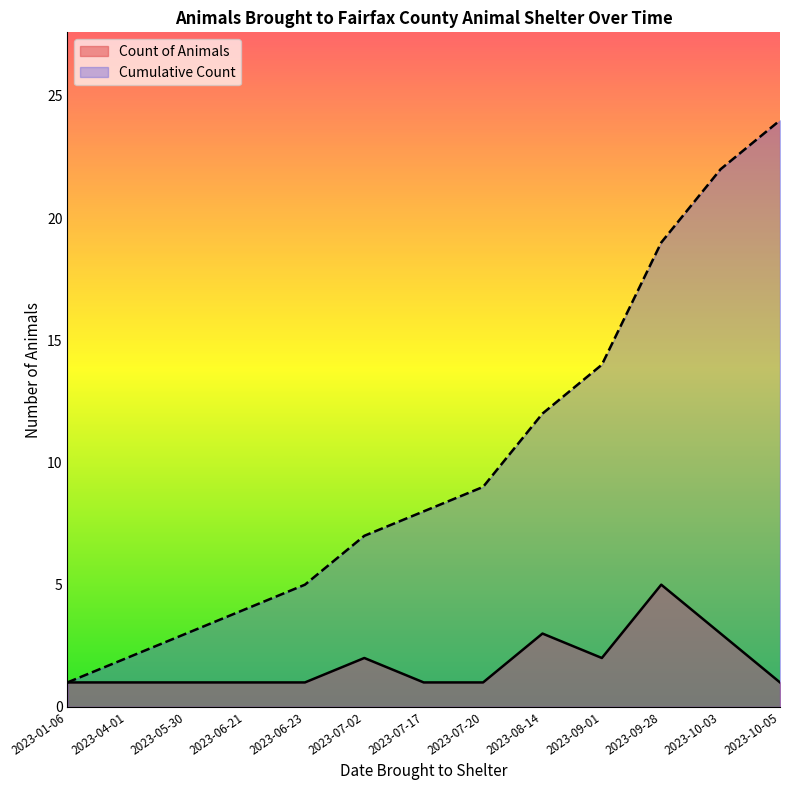

Rank the series by their average value, from lowest to highest.

Count of Animals, Cumulative Count